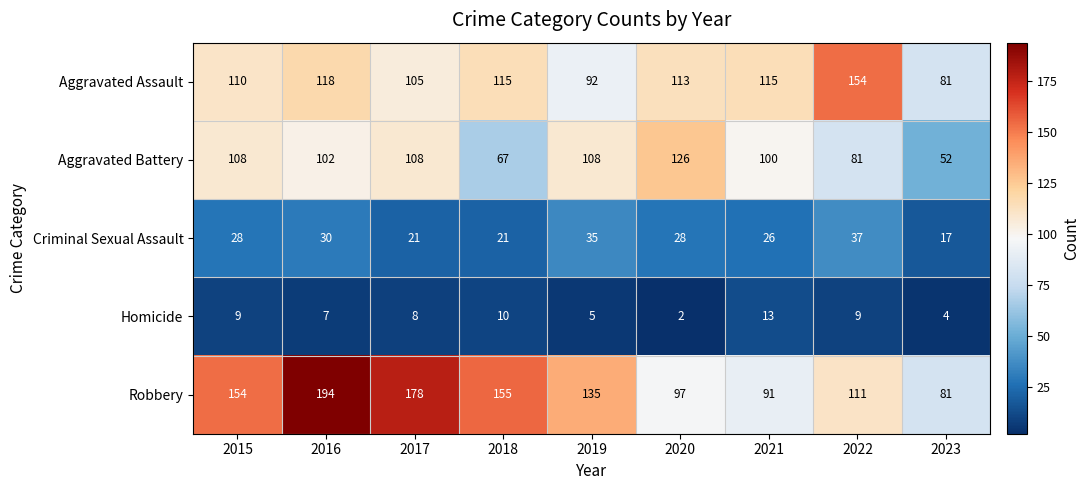

What is the maximum value for Aggravated Assault?

154